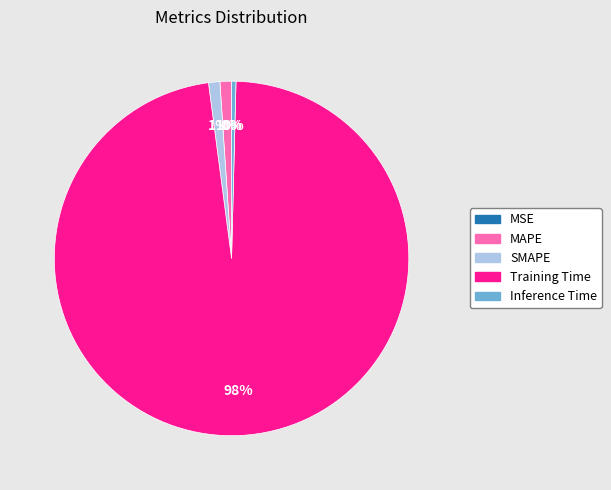

To the nearest percent, what is the average slice percentage?

20%